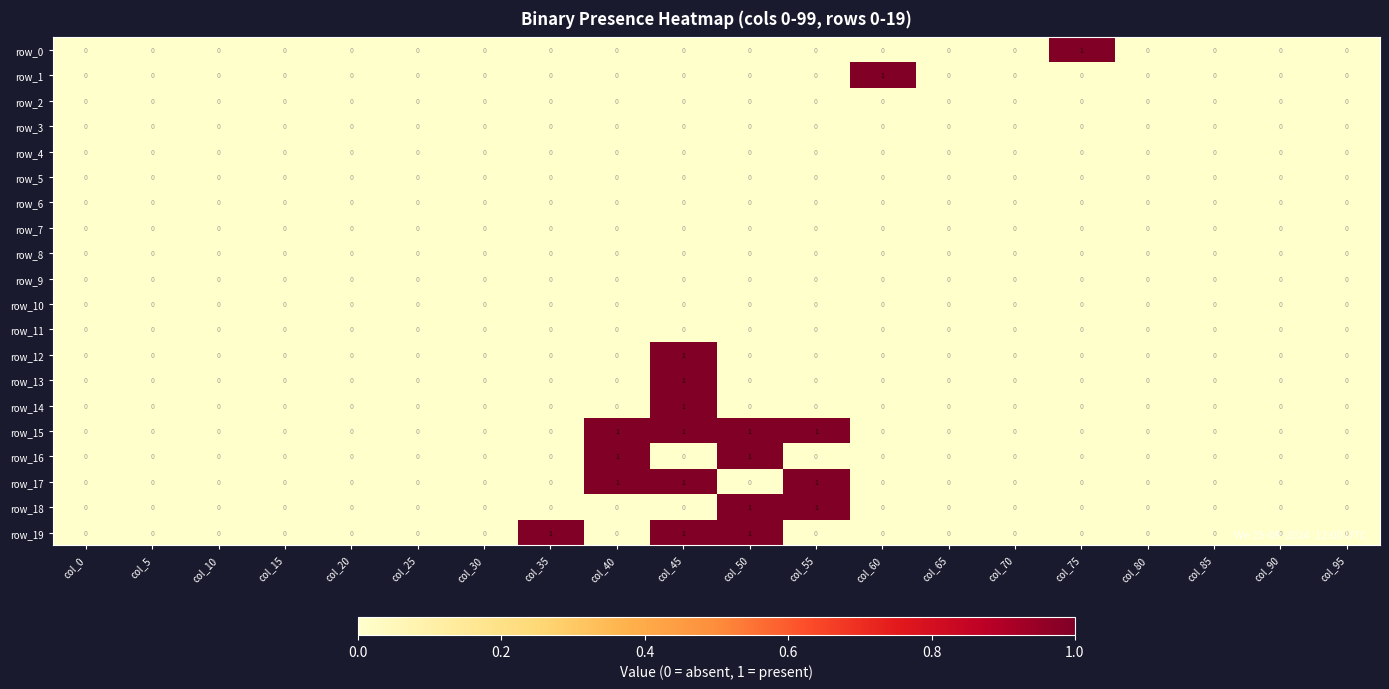

How many row_13 values are between 0 and 1?

20